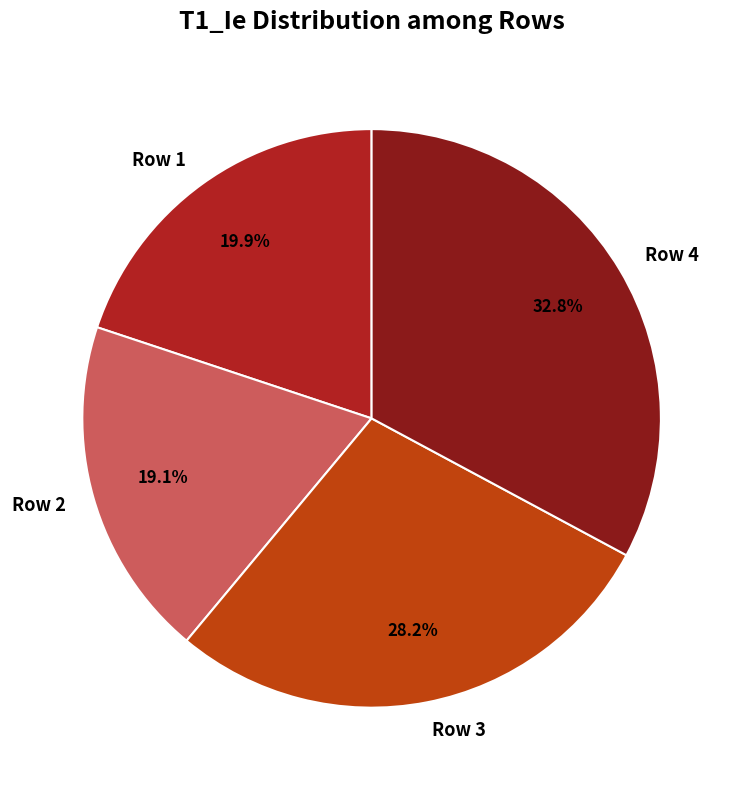

True or false: Row 3 accounts for 28% of the total.

True